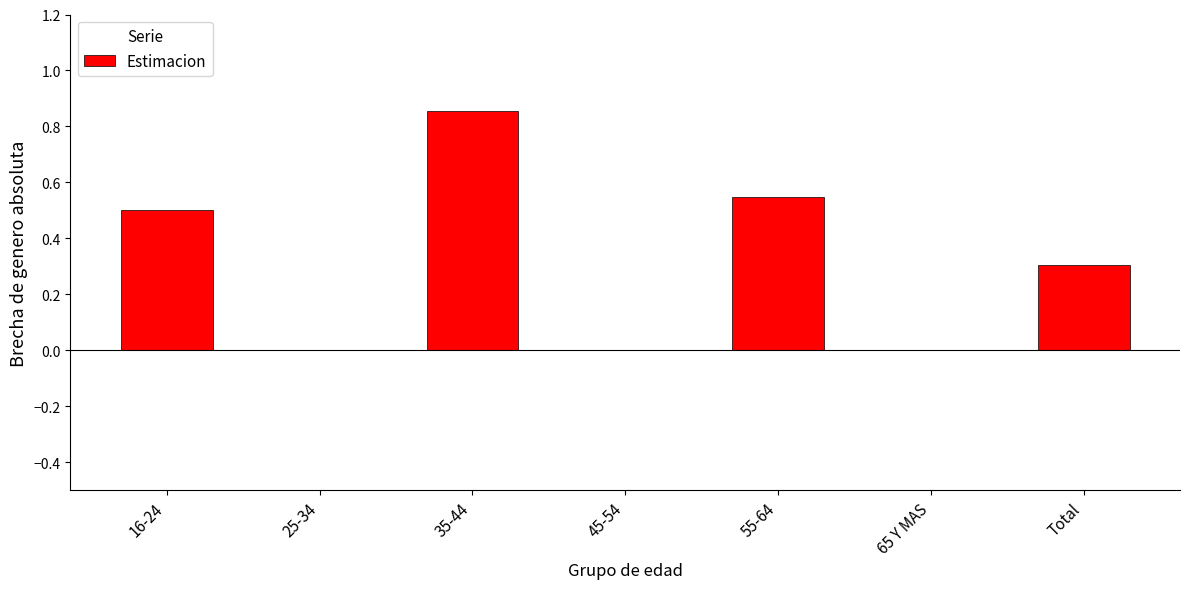

What is the change in value from 25-34 to 55-64?

+0.5